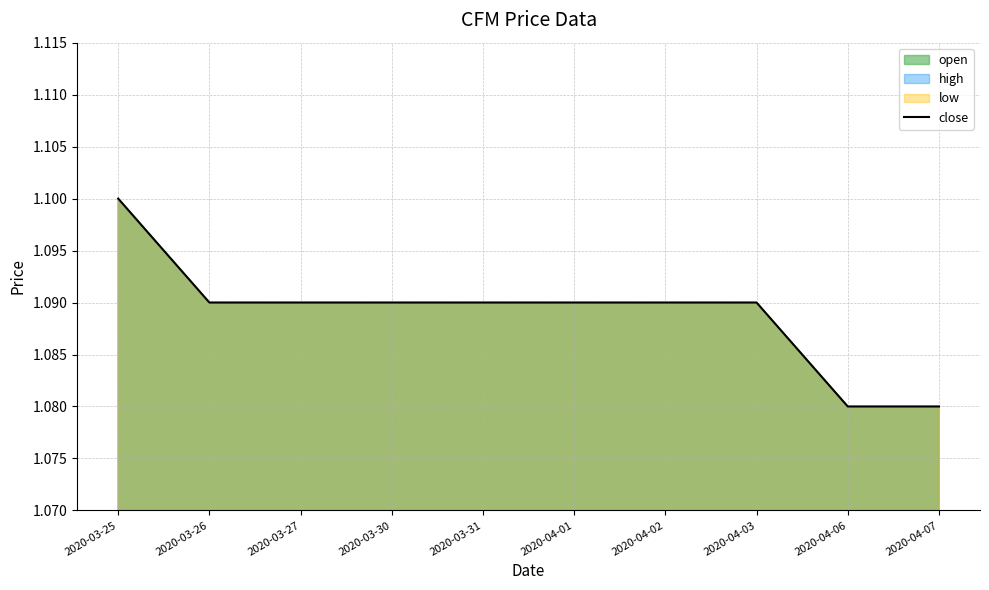

What is the smallest value displayed?

1.1